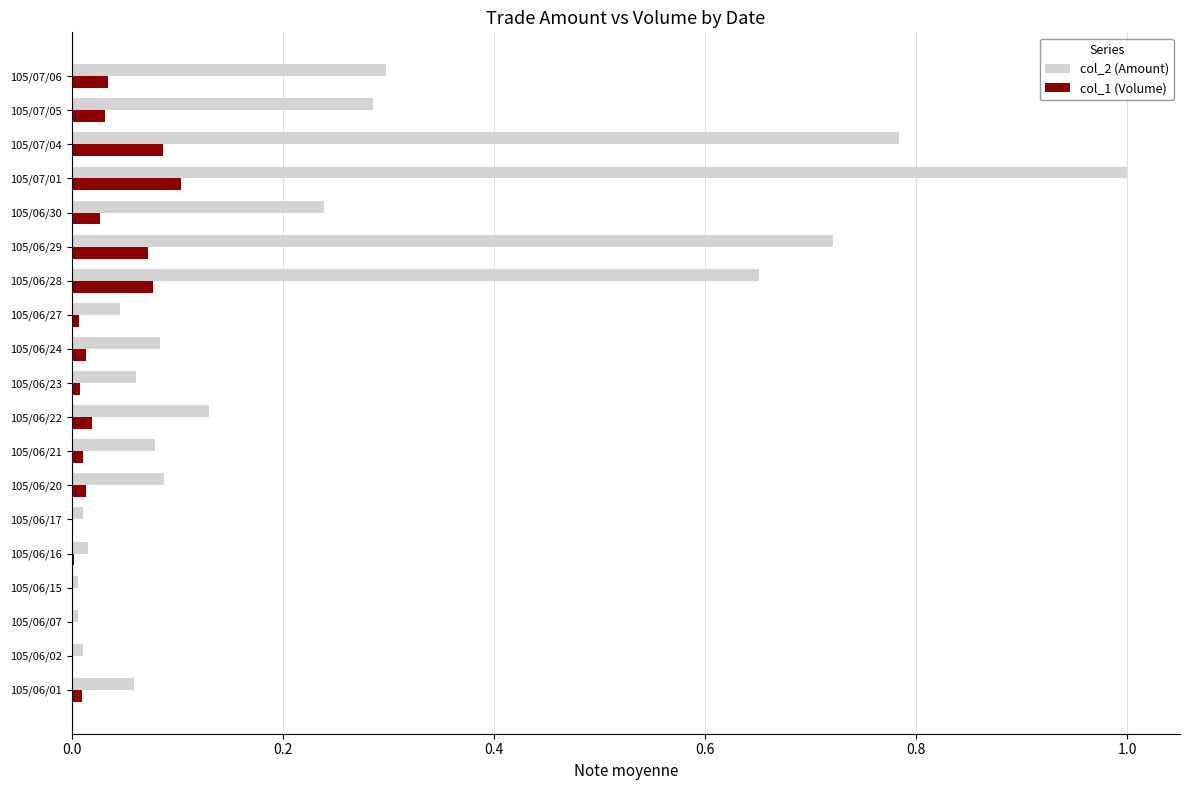

The value of col_2 (Amount) at 105/07/05 is 0.3. True or false?

True